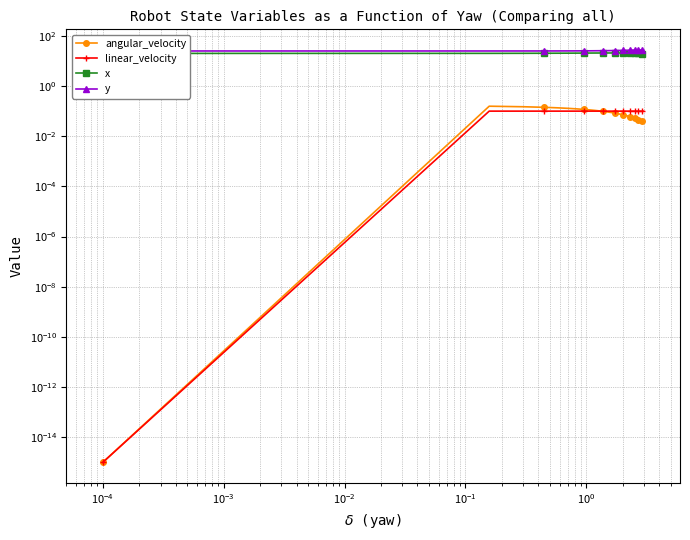

List the series in order of their peak value, highest first.

y, x, angular_velocity, linear_velocity